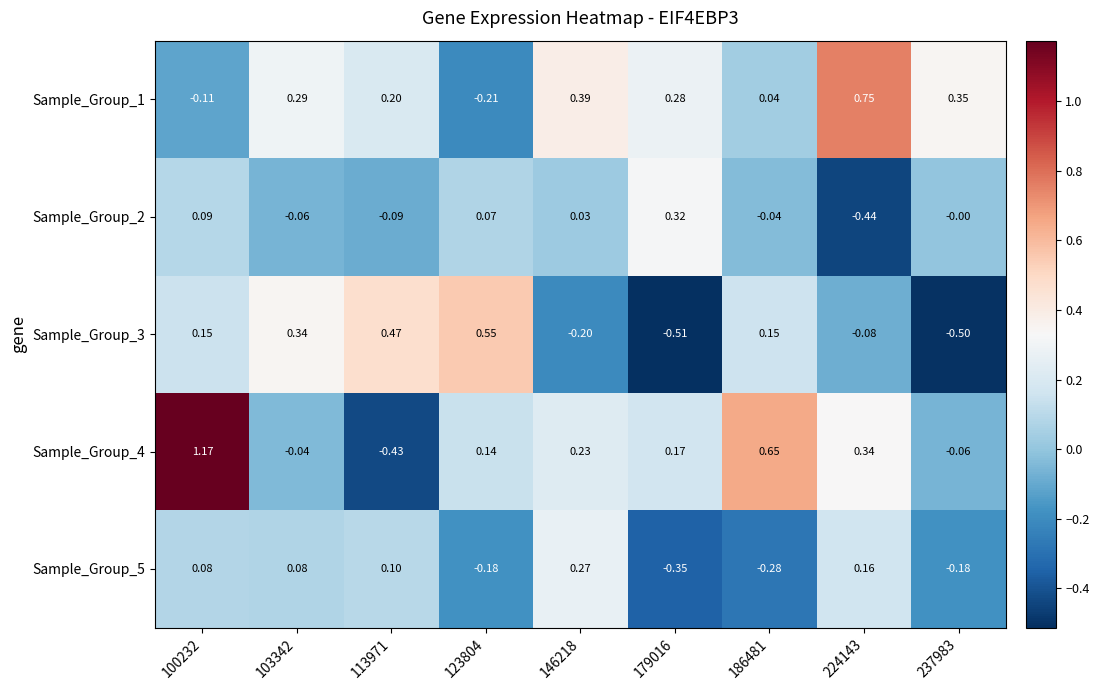

Is the value of Sample_Group_2 at 123804 greater than the value of Sample_Group_1 at 100232?

Yes